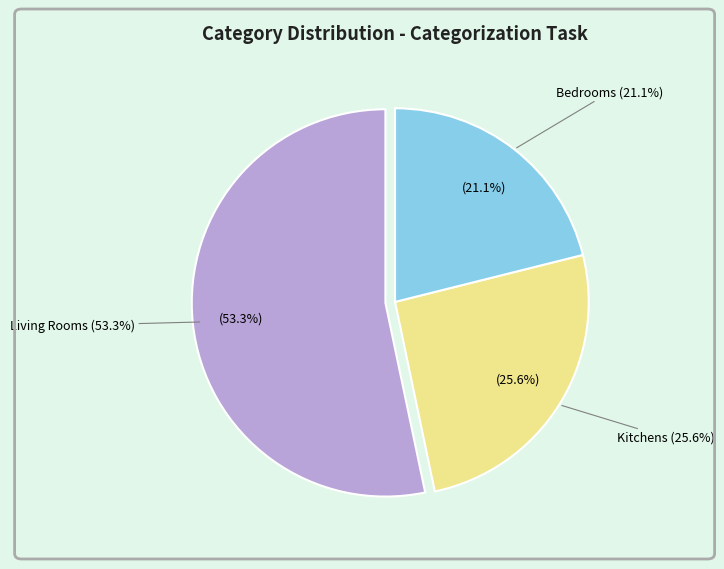

Is living_rooms the majority of the pie?

No